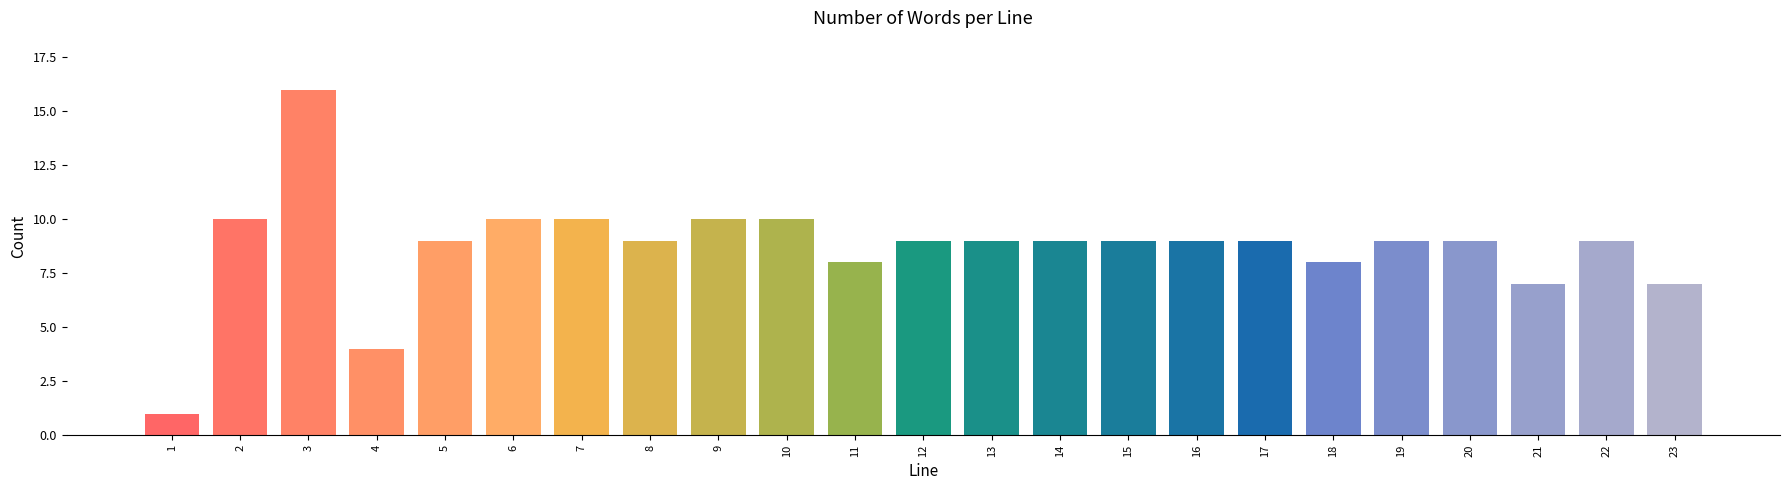

Reading left to right, what are all the values shown in this chart?

1=1	2=10	3=16	4=4	5=9	6=10	7=10	8=9	9=10	10=10	11=8	12=9	13=9	14=9	15=9	16=9	17=9	18=8	19=9	20=9	21=7	22=9	23=7